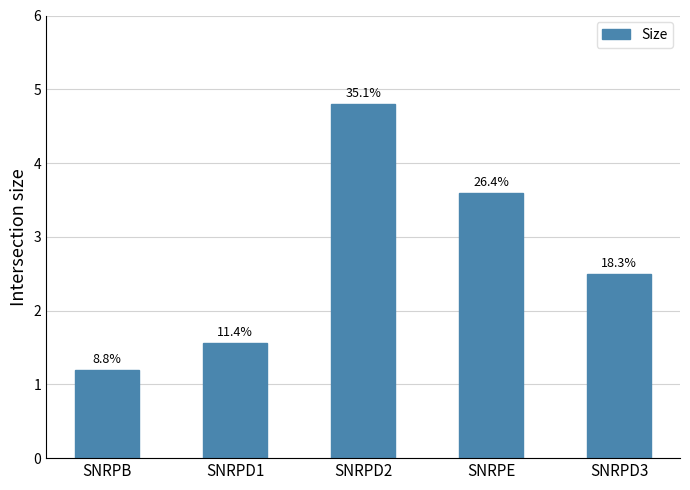

Does the chart contain any negative values?

No